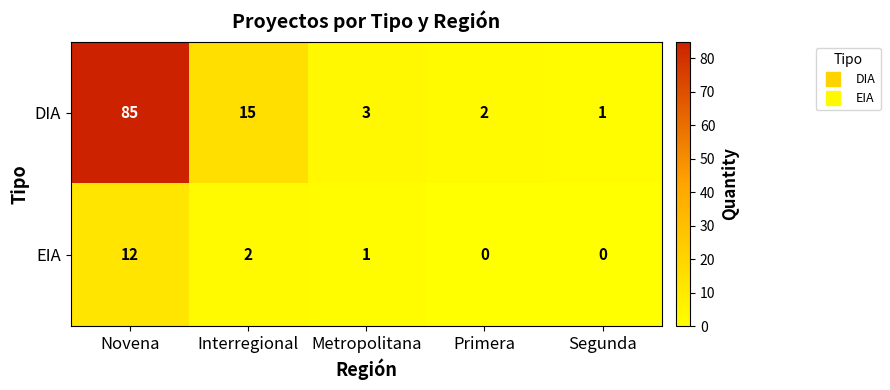

List the series in order of their overall mean, lowest first.

EIA, DIA